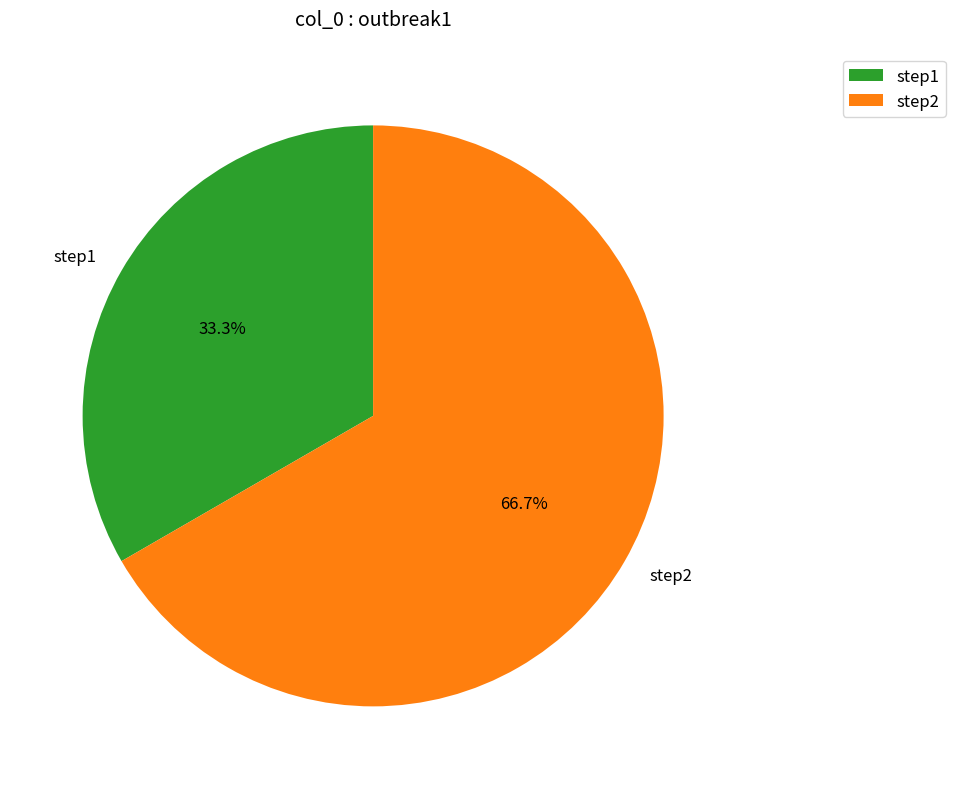

Does any single category account for the majority?

Yes